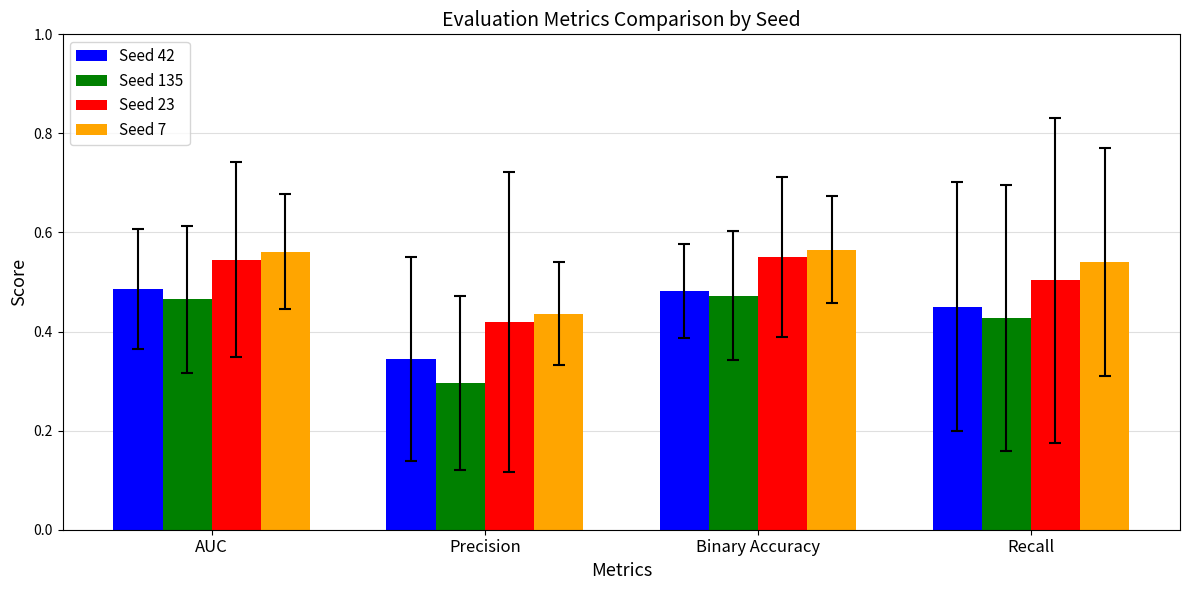

What is the label of the 4th bar from the right?

AUC